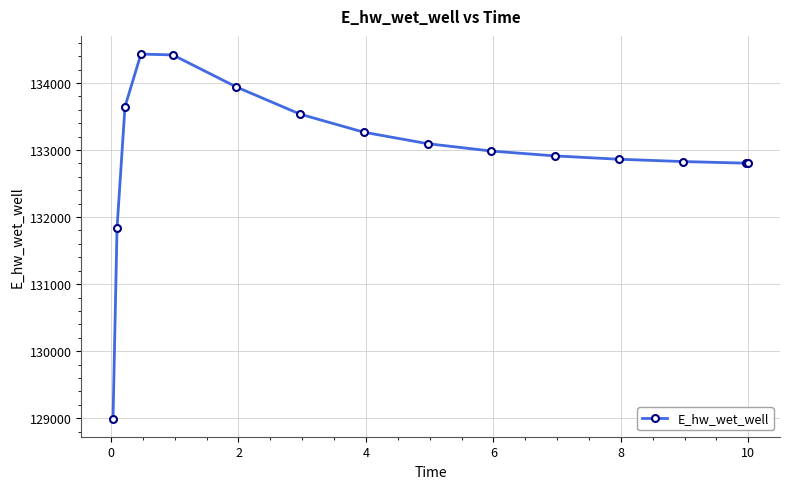

What is the smallest value displayed?

128996.6